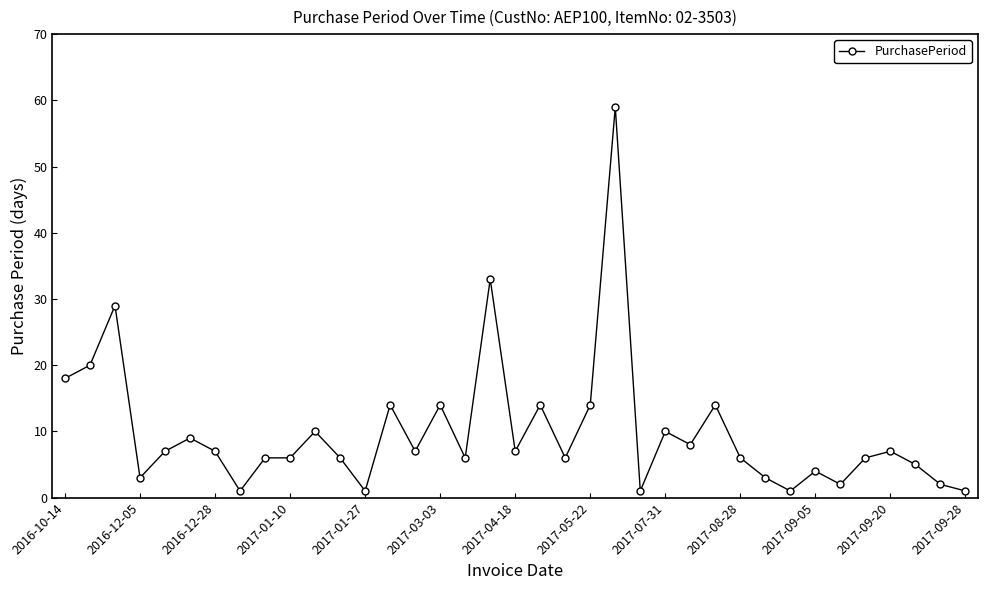

What is the sum of all values?

367